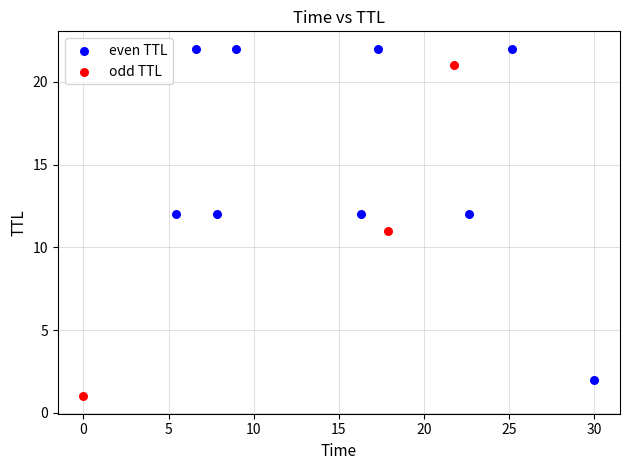

Which series contains the lowest Y value?

odd TTL